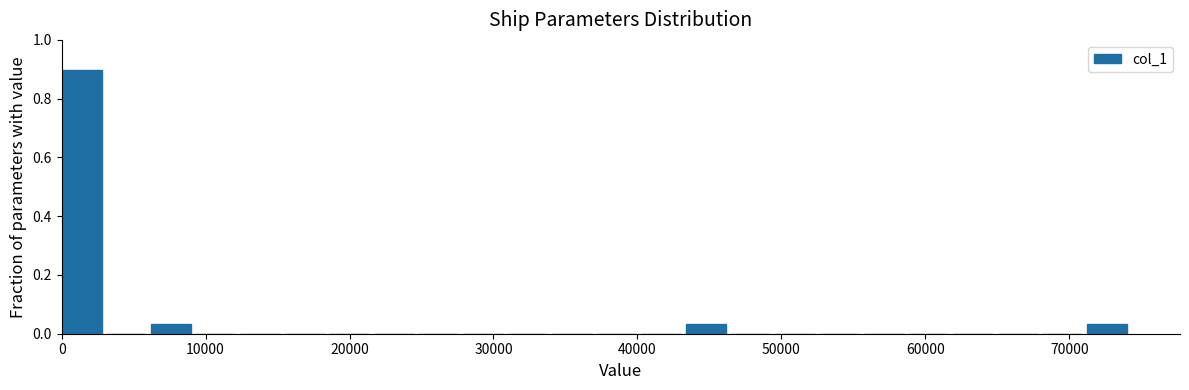

Around what value on the x-axis is the tallest bar? Give the approximate position of its centre, as read against the axis.

1000